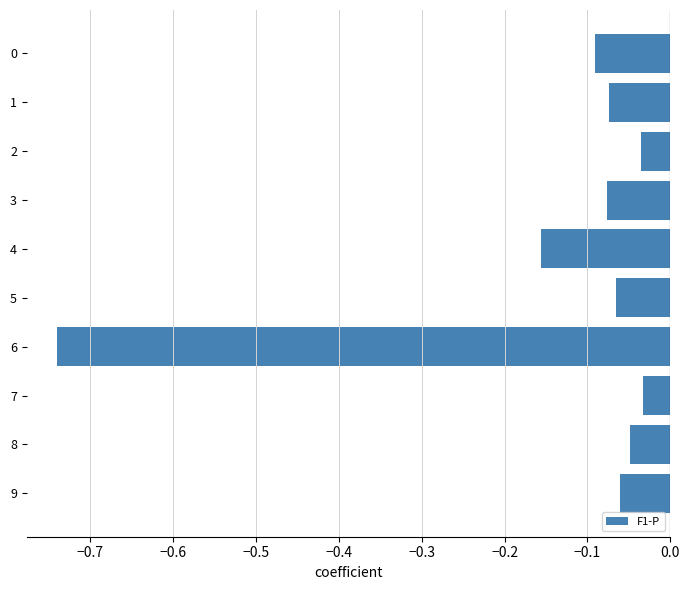

What is the difference between the maximum and minimum values?

0.7